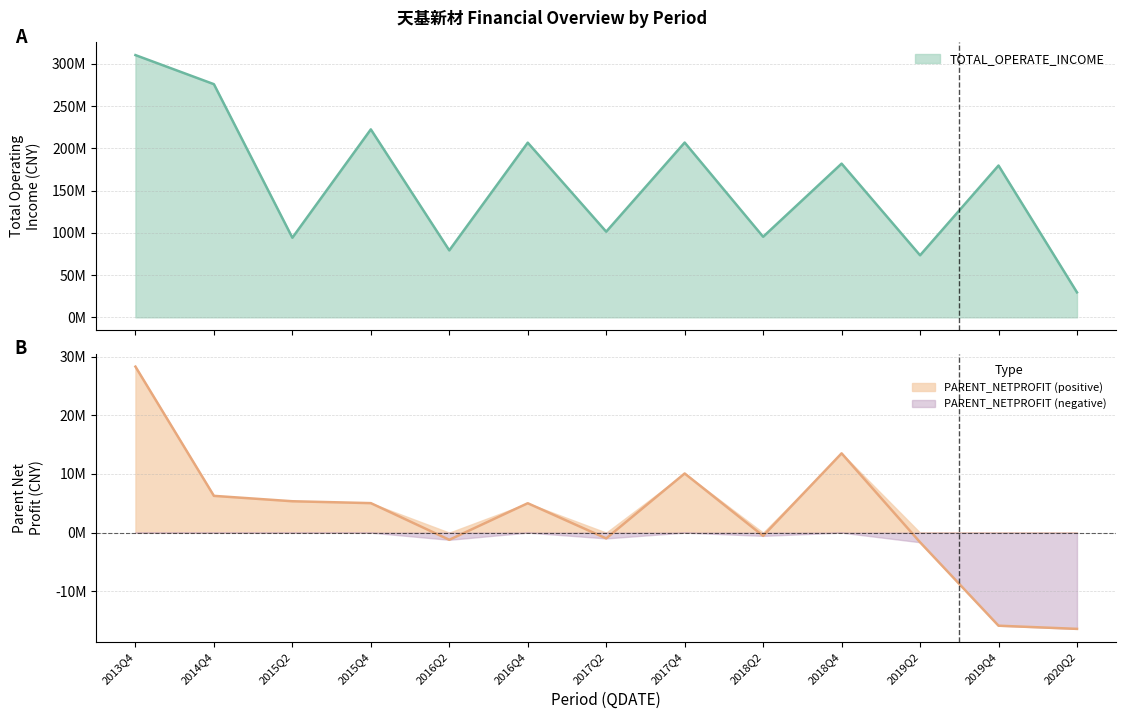

True or false: PARENT_NETPROFIT and TOTAL_OPERATE_INCOME cross at least once.

False